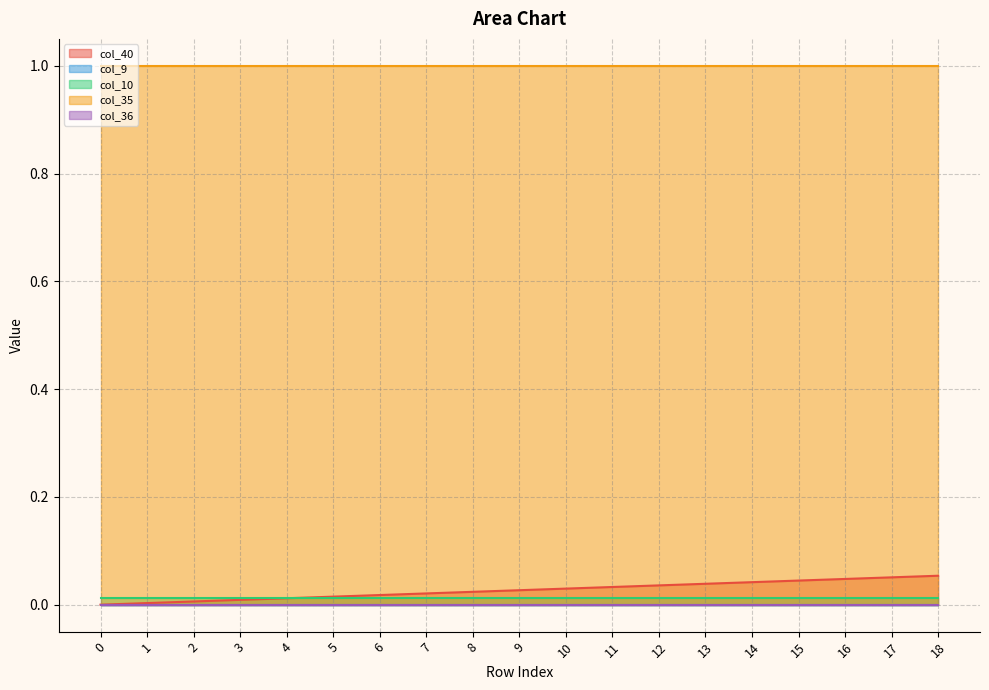

True or false: col_40 and col_9 cross at least once.

False